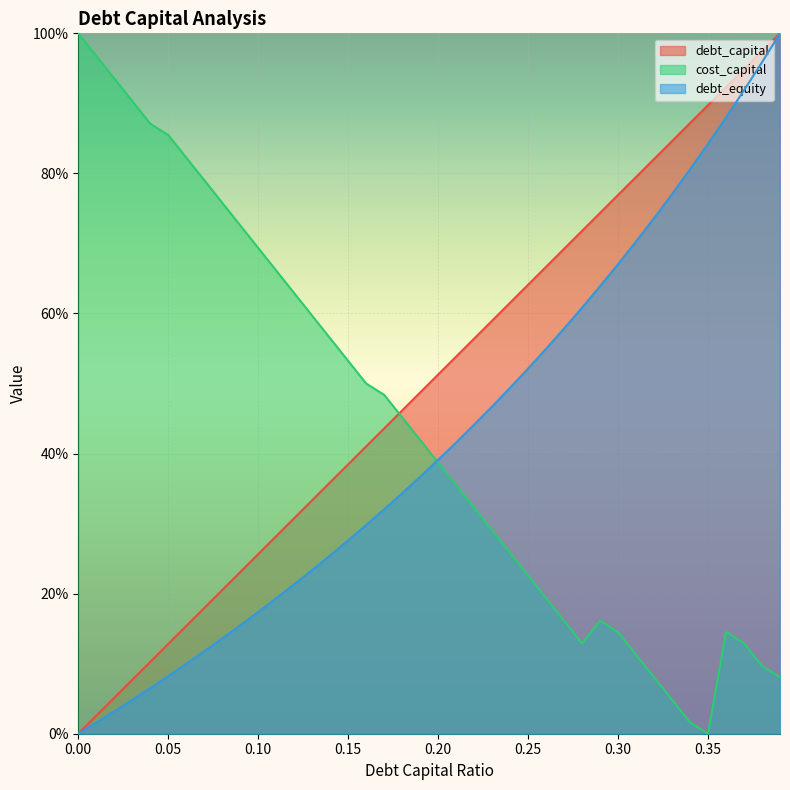

Where do debt_equity and cost_capital first cross each other?

0.19 and 0.2